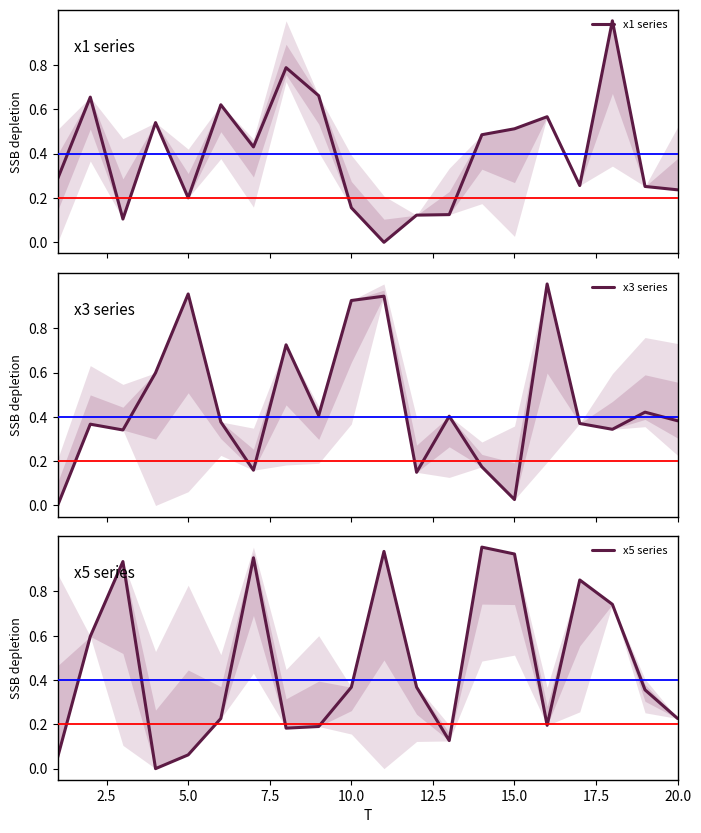

Count the number of data series in this chart.

3